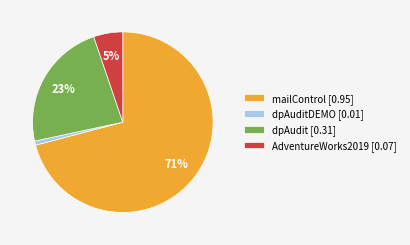

Is the sum of dpAudit [0.31] and mailControl [0.95] greater than half?

Yes